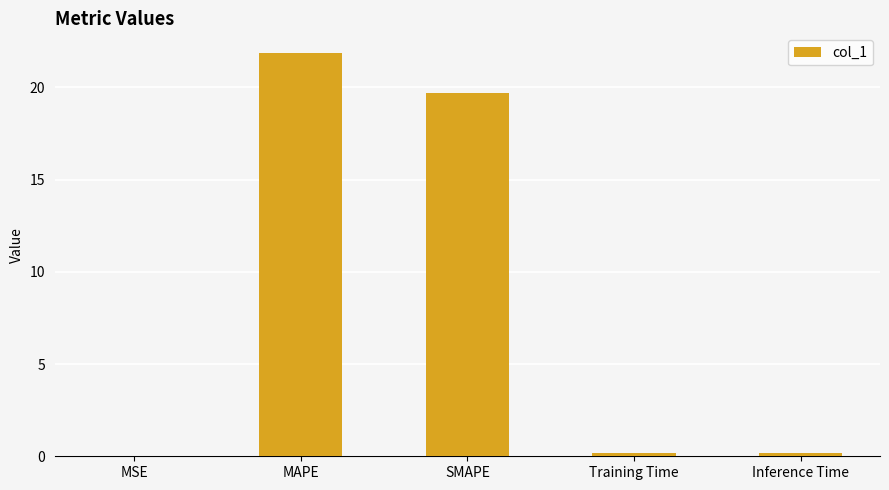

What is the sum of all values?

41.9